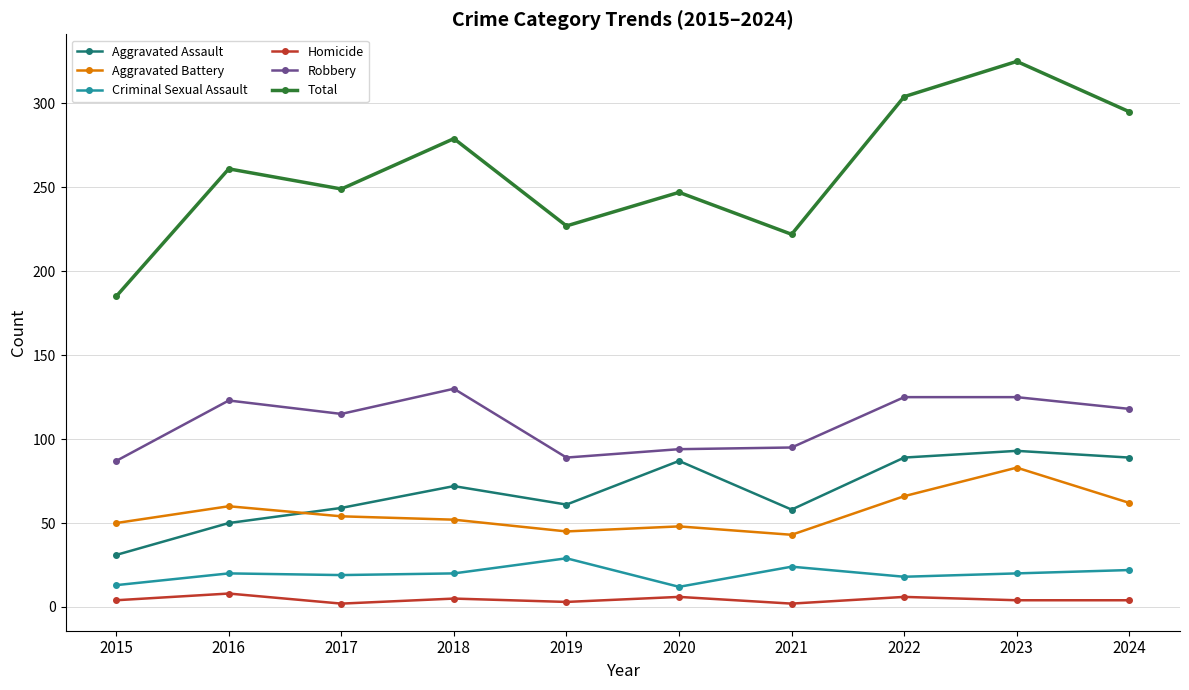

True or false: Robbery has more than 0 points higher than both neighbors.

True